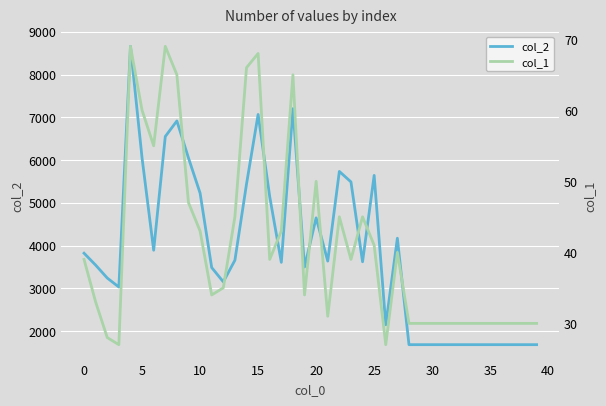

Reading right to left, list all the values displayed in this chart.

col_2: 1680	1680	1680	1680	1680	1680	1680	1680	1680	1680	1680	1680	4170	2144	5640	3619	5488	5733	3635	4647	3496	7201	3606	5143	7066	5437	3655	3150	3484	5226	6047	6914	6550	3889	6045	8659	3028	3239	3541	3820
col_1: 30	30	30	30	30	30	30	30	30	30	30	30	40	27	41	45	39	45	31	50	34	65	43	39	68	66	45	35	34	43	47	65	69	55	60	69	27	28	33	39